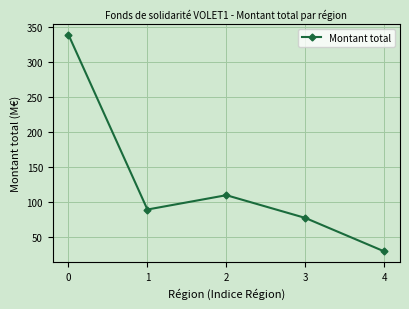

Does the chart display data point markers on the line(s)?

Yes